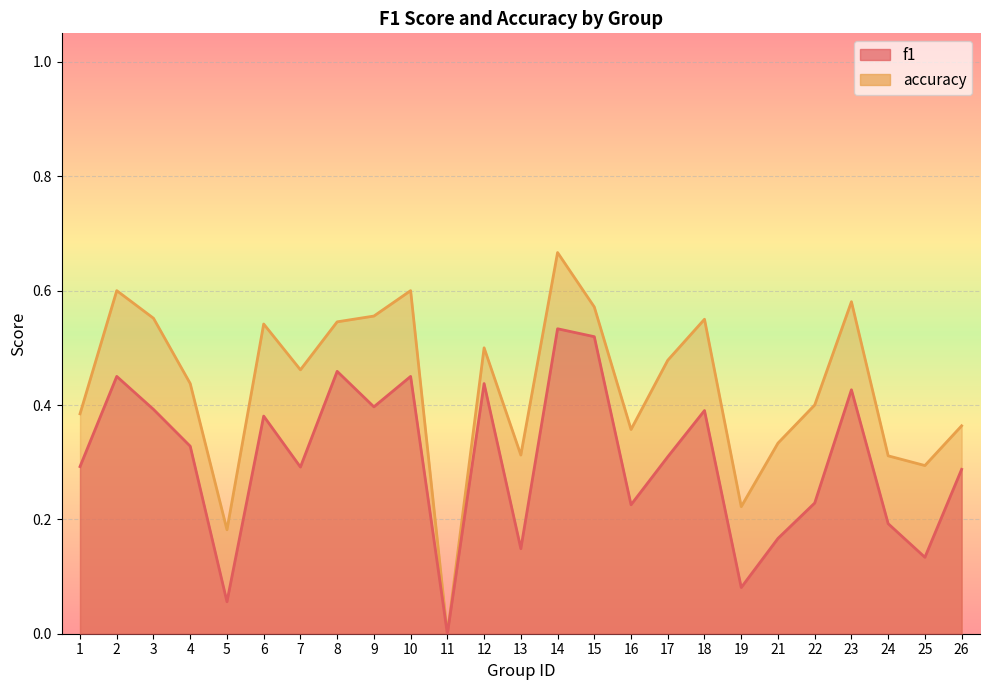

True or false: accuracy and f1 cross at least once.

False